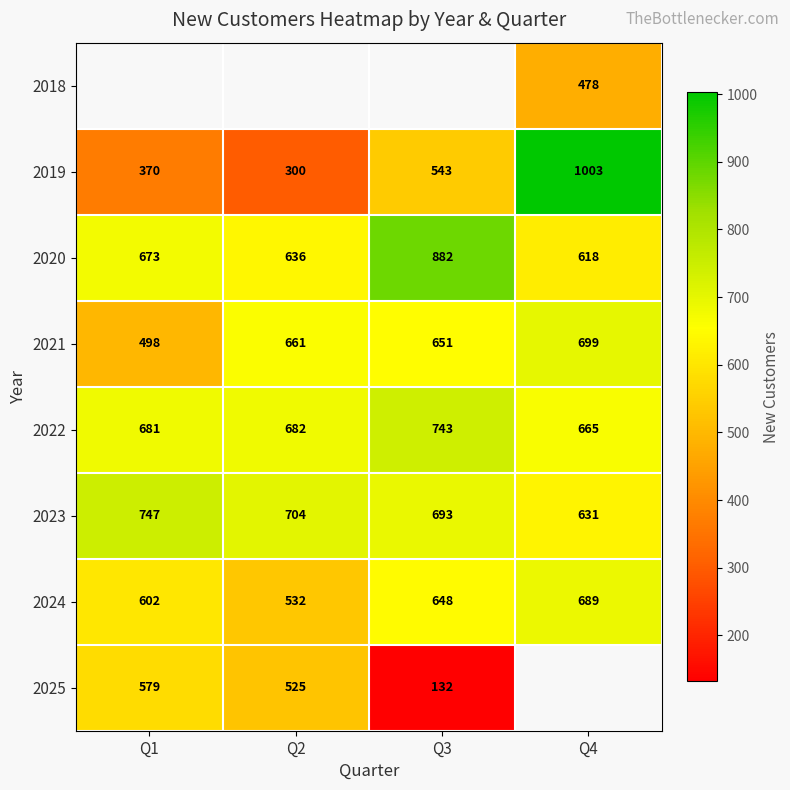

What is the approximate value of 2023 at Q1, to the nearest 50?

750